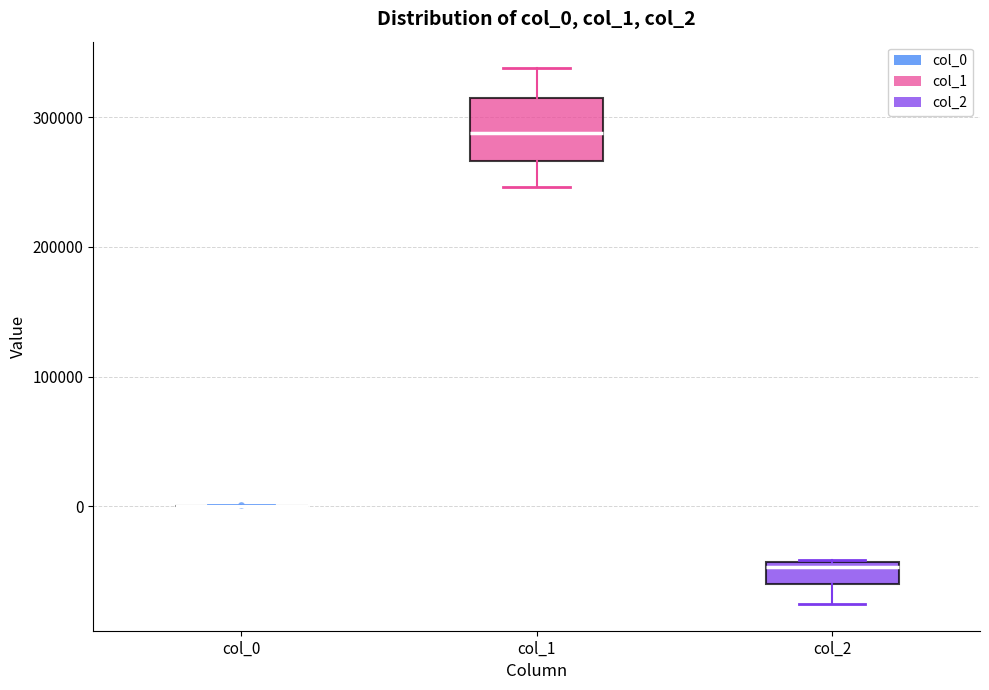

Comparing the boxes themselves (not the whiskers), which one is the tallest?

col_1